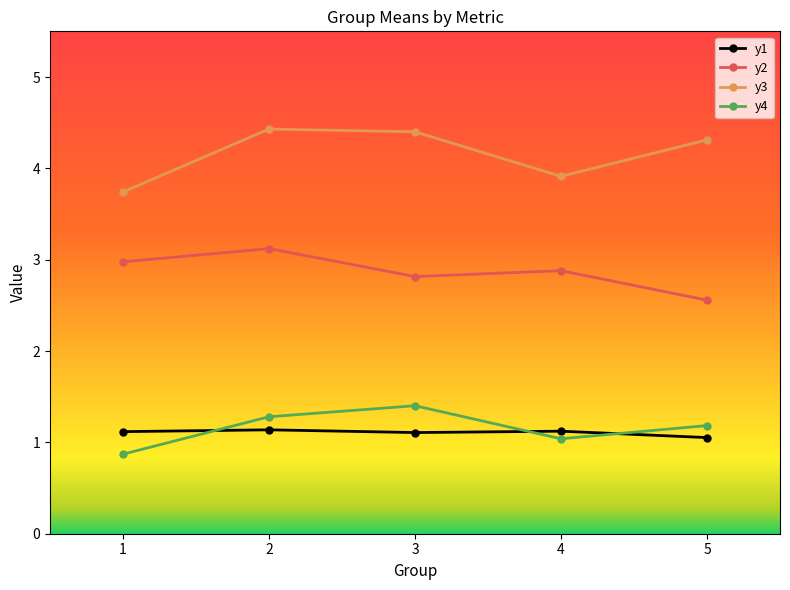

What is the value of the y1 point at the 5th from the left?

1.1